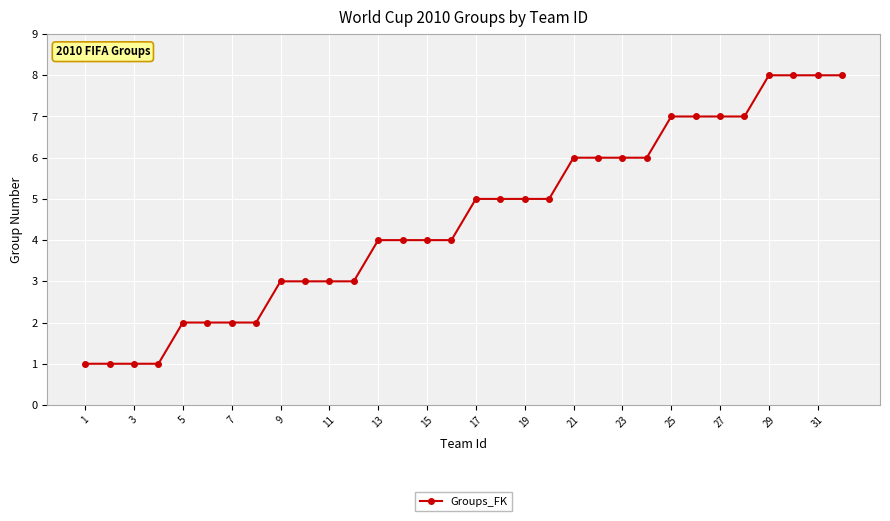

What is the sum of all values?

144